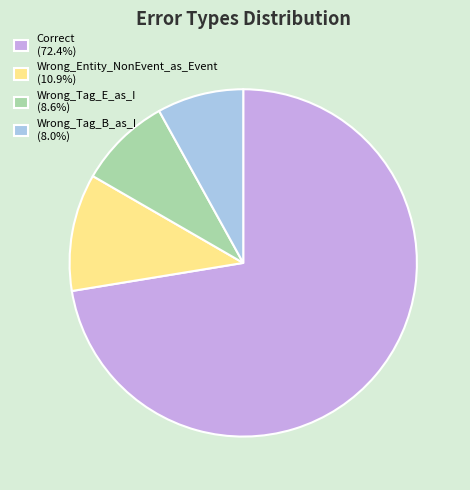

Is the sum of Correct (72.4%) and Wrong_Tag_B_as_I (8.0%) greater than half?

Yes